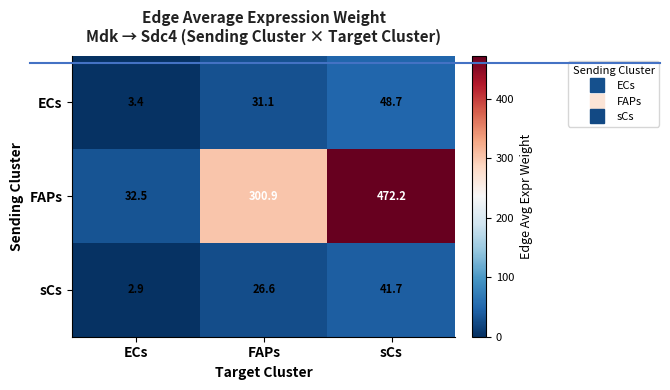

The ECs series shows 48.7 at sCs. True or false?

True